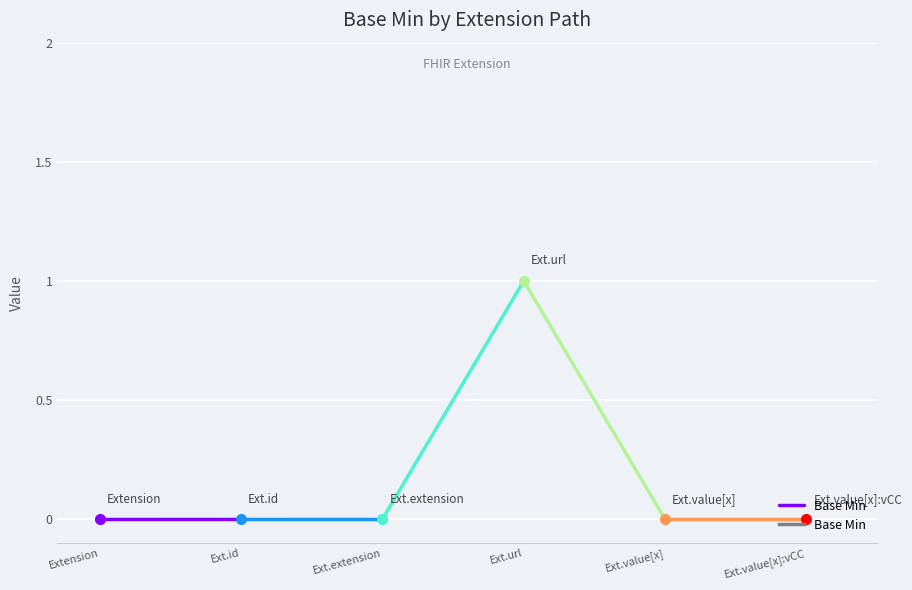

True or false: the data shows 0 at Extension.value[x]:valueCodeableConcept.

False